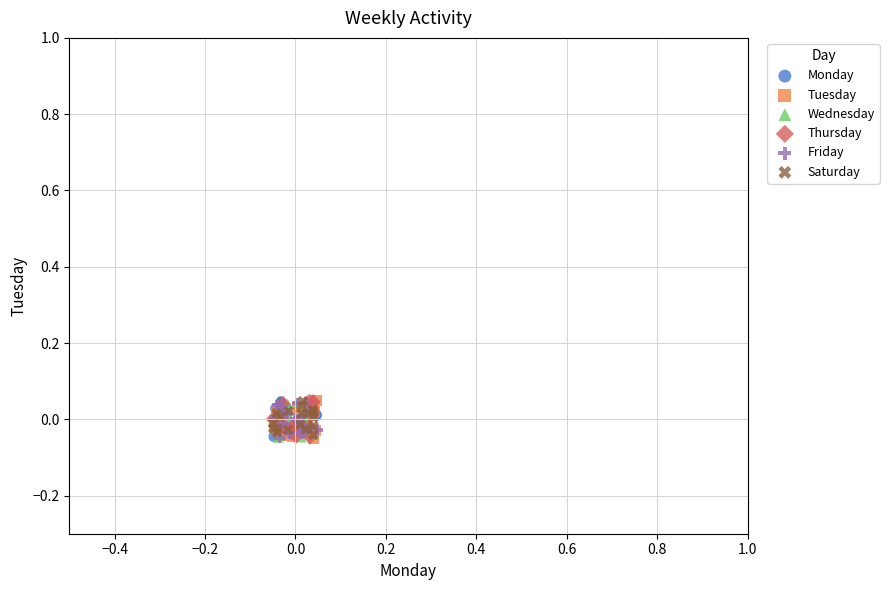

What are all the series names shown in the legend?

Monday, Tuesday, Wednesday, Thursday, Friday, Saturday